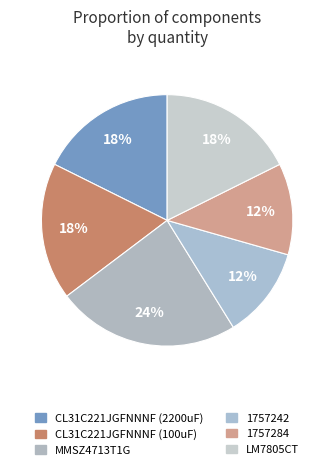

What percentage is the LM7805CT slice, to the nearest percent?

18%